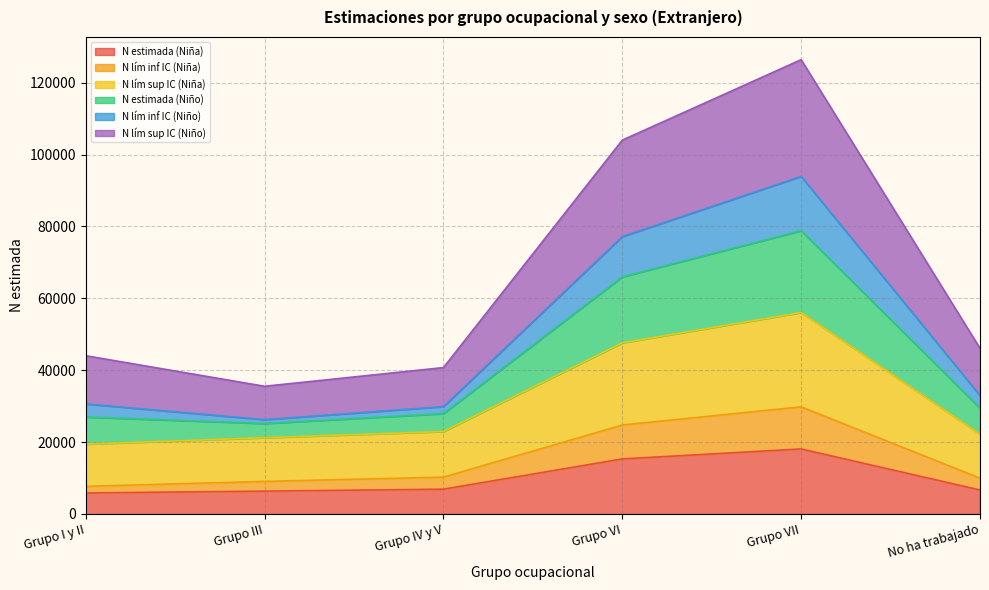

True or false: N lím inf IC (Niño) has a value of 29874 at Grupo IV y V.

True